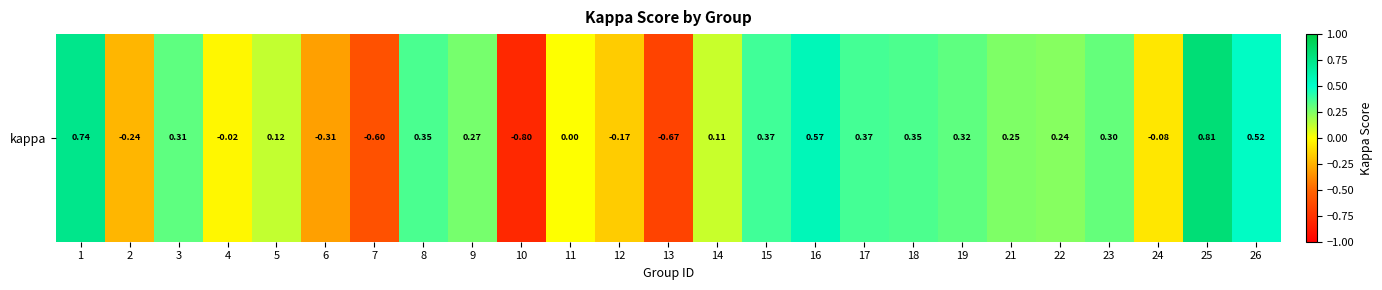

Reading left to right, extract all data points from this chart.

1=0.7	2=-0.2	3=0.3	4=-0.0	5=0.1	6=-0.3	7=-0.6	8=0.4	9=0.3	10=-0.8	11=0.0	12=-0.2	13=-0.7	14=0.1	15=0.4	16=0.6	17=0.4	18=0.4	19=0.3	21=0.2	22=0.2	23=0.3	24=-0.1	25=0.8	26=0.5